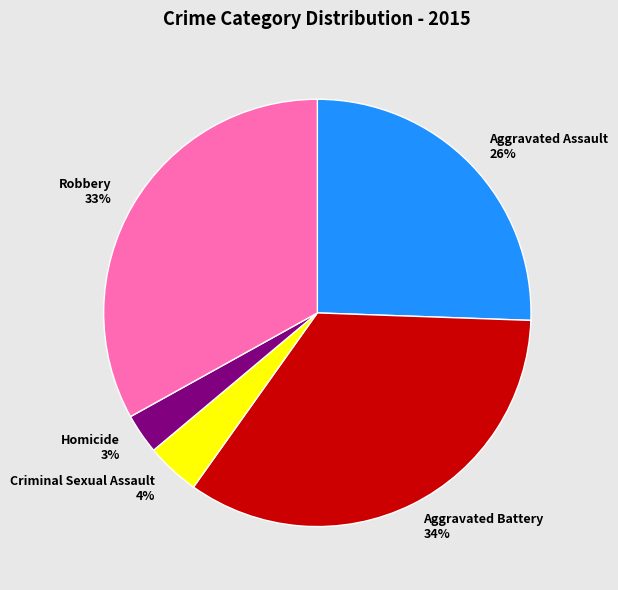

Which slice is the smallest?

Homicide